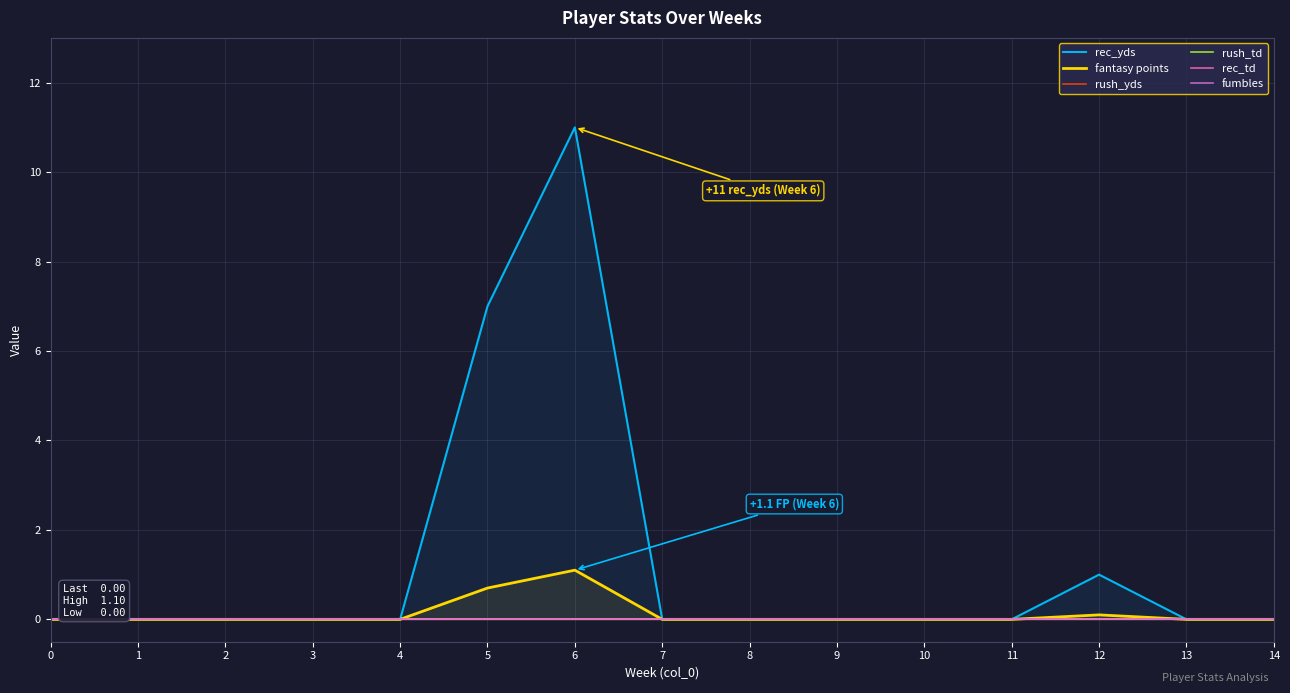

How many lines are shown in the chart?

6